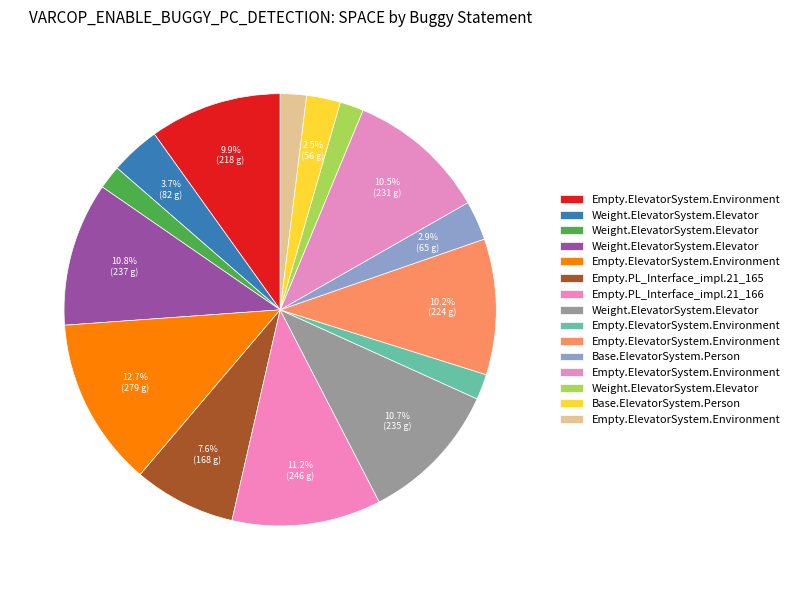

How many segments does this pie chart have?

15